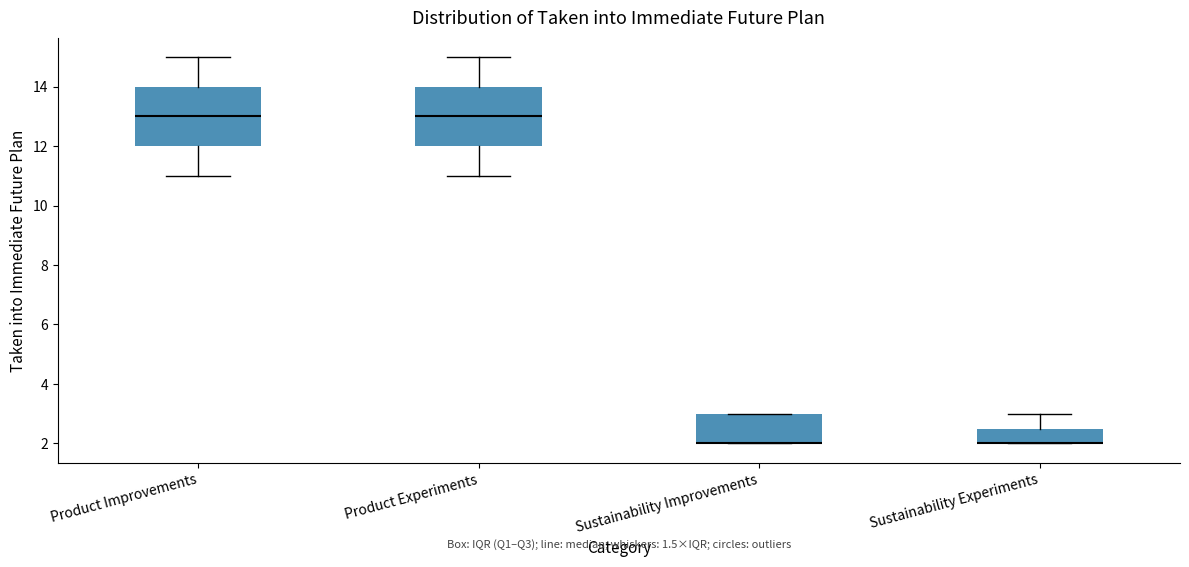

Reading left to right, transcribe this box plot: for each box, give where its median line is, the range the box spans, and where its two whiskers end, as read against the y-axis. The values are not printed on the chart, so give them approximately, as read against the axis.

Product Improvements: median 13.0, box 12.0 to 14.0, whiskers 11.0 to 15.0
Product Experiments: median 13.0, box 12.0 to 14.0, whiskers 11.0 to 15.0
Sustainability Improvements: median 2.0 (drawn on the box's lower edge), box 2.0 to 3.0, whiskers 2.0 to 3.0
Sustainability Experiments: median 2.0 (drawn on the box's lower edge), box 2.0 to 2.6, whiskers 2.0 to 3.0